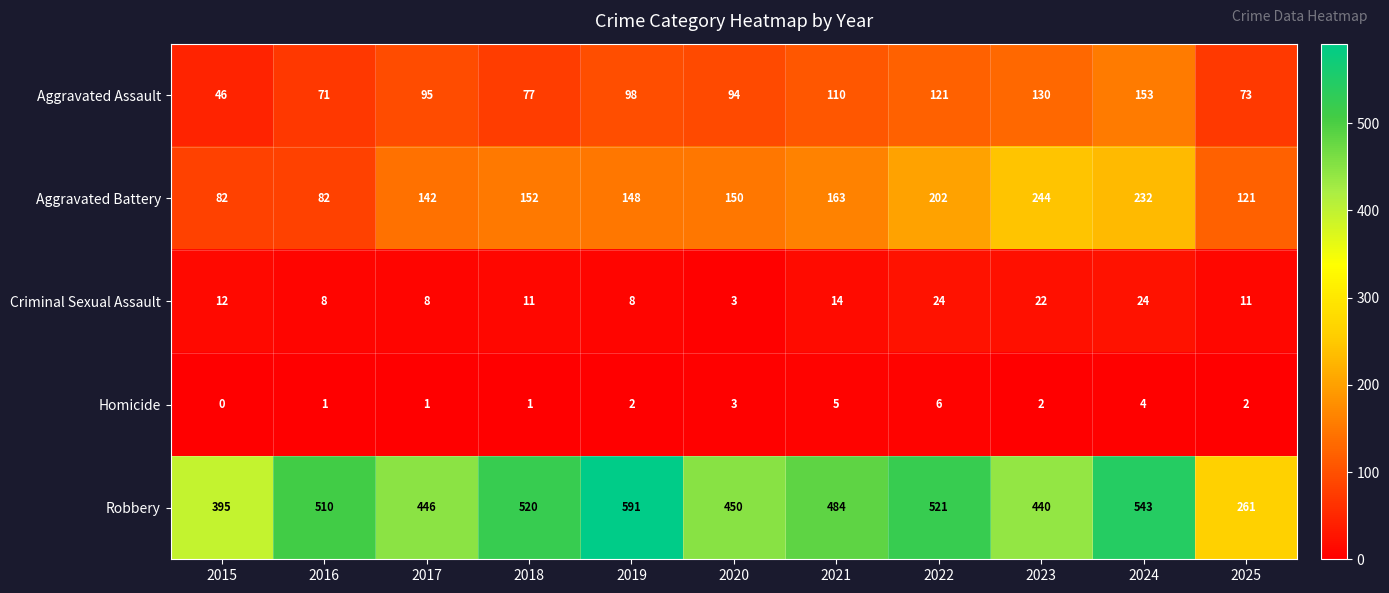

At 2016, list the series in order from smallest to largest.

Homicide, Criminal Sexual Assault, Aggravated Assault, Aggravated Battery, Robbery